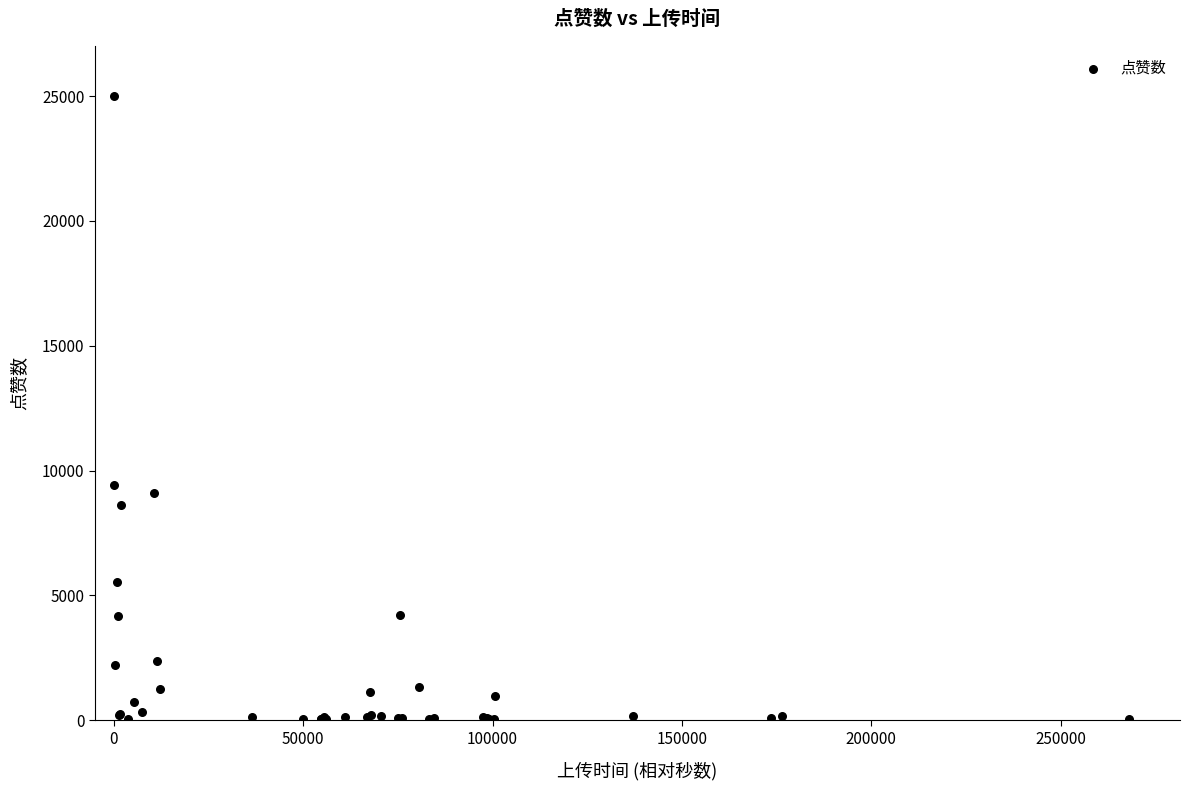

What Y value in the scatter plot is closest to 12517?

9408